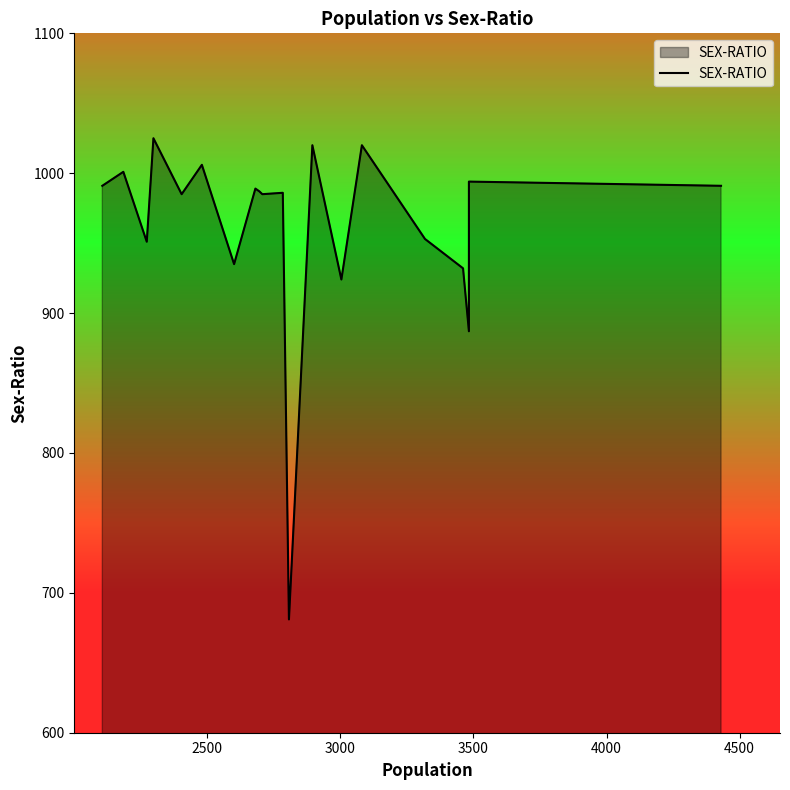

How many data points are less than 987?

10